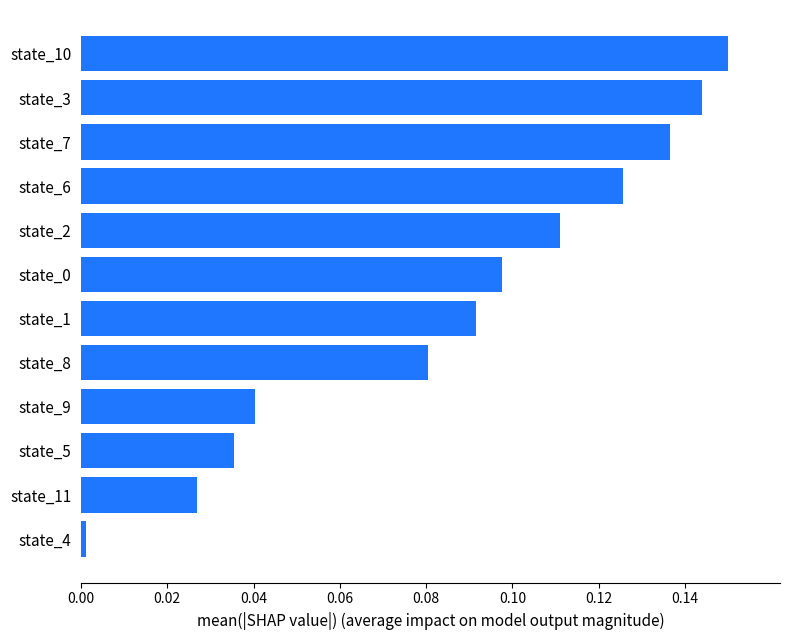

What is the sum of all values?

1.0